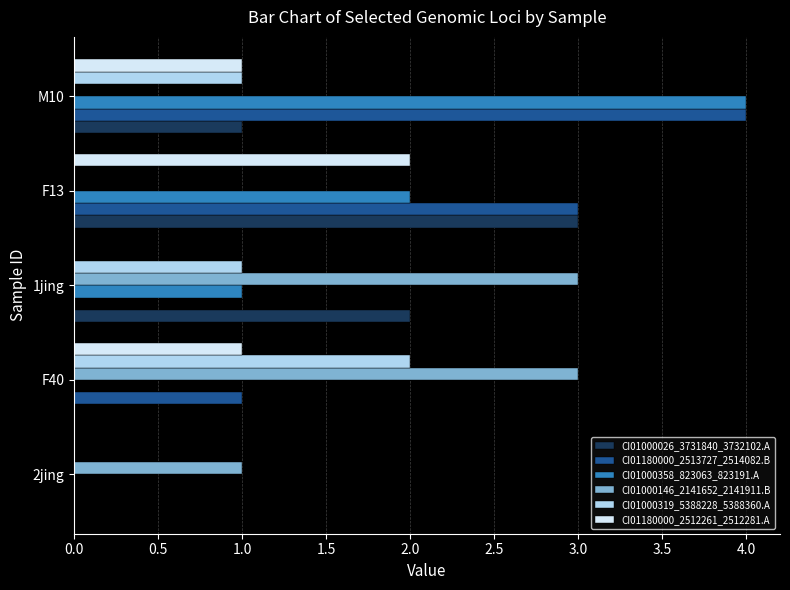

What is the sum of all CI01000026_3731840_3732102.A values?

6